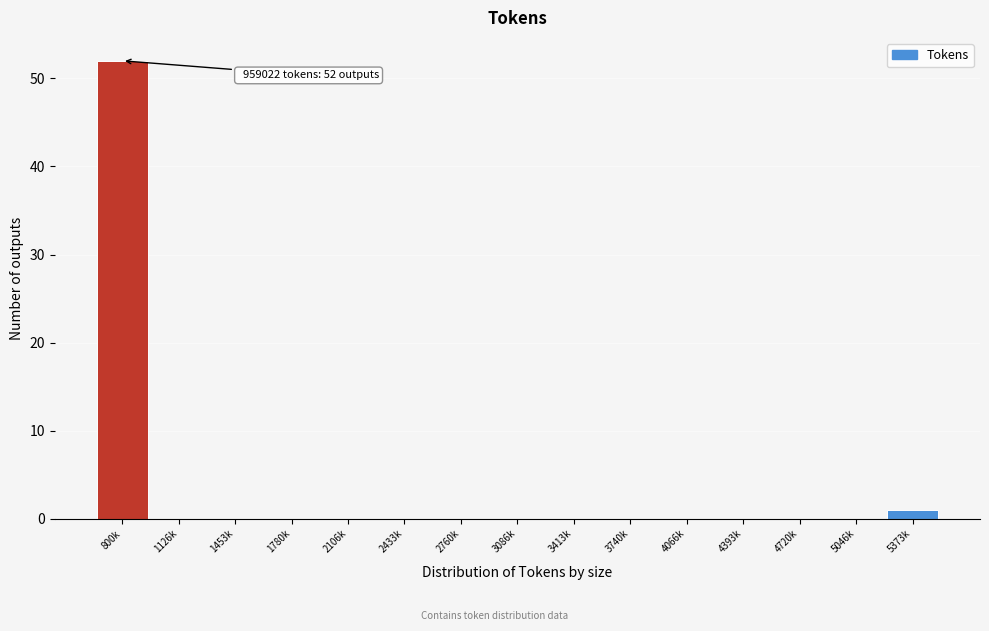

Reading left to right, extract all data points from this chart.

800k=52	1126k=0	1453k=0	1780k=0	2106k=0	2433k=0	2760k=0	3086k=0	3413k=0	3740k=0	4066k=0	4393k=0	4720k=0	5046k=0	5373k=1